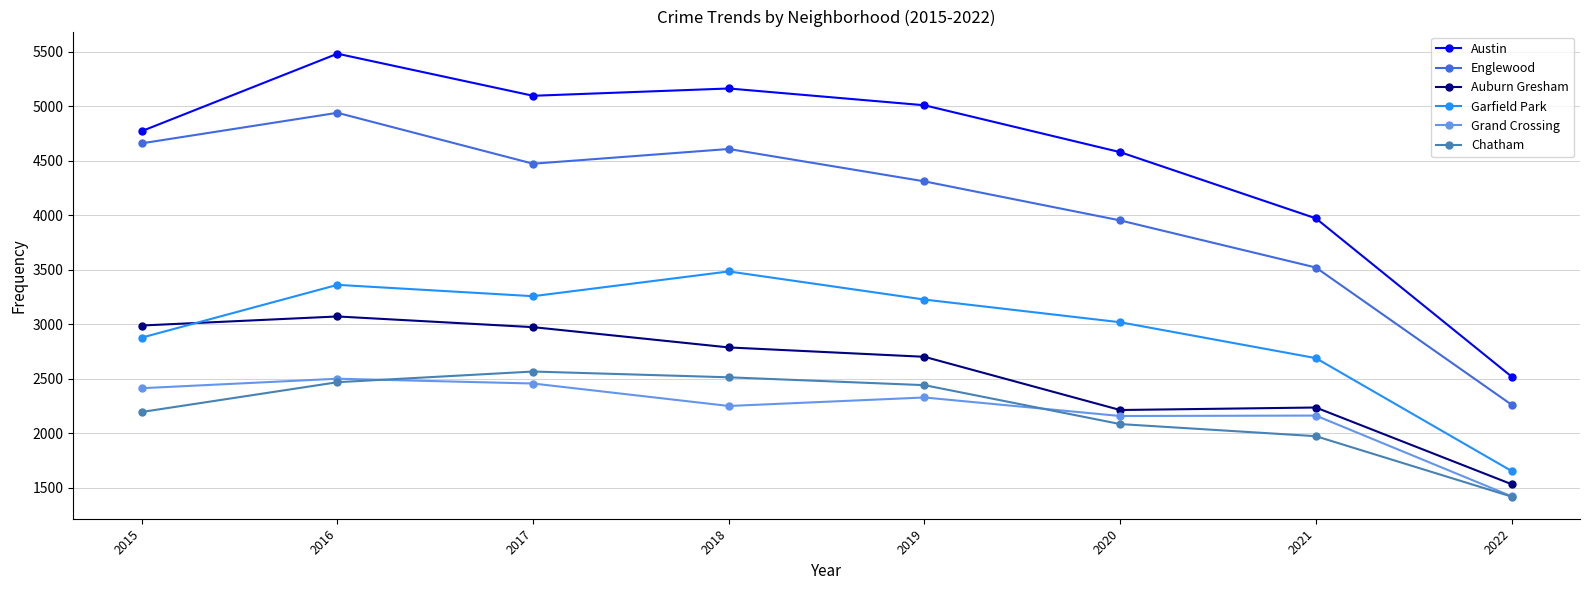

What is the value of the Auburn Gresham point at the 5th from the left?

2701